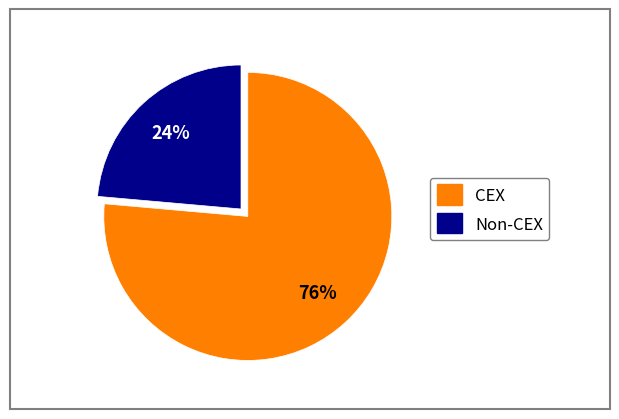

To the nearest percent, what is the average slice percentage?

50%